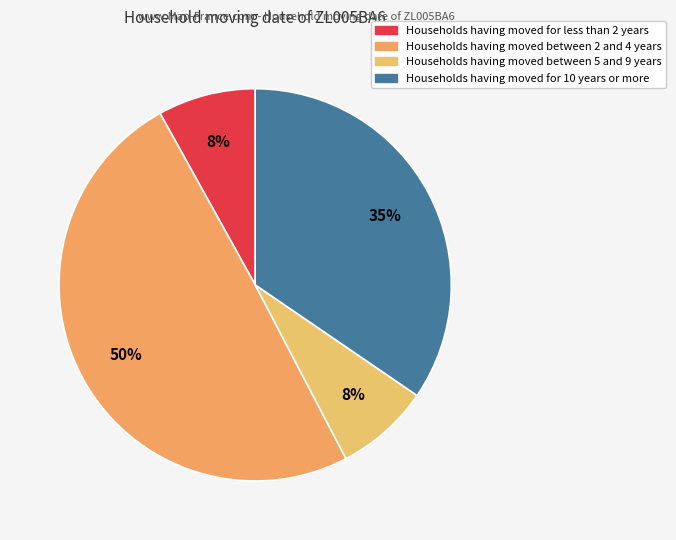

How many slices are in this pie chart?

4